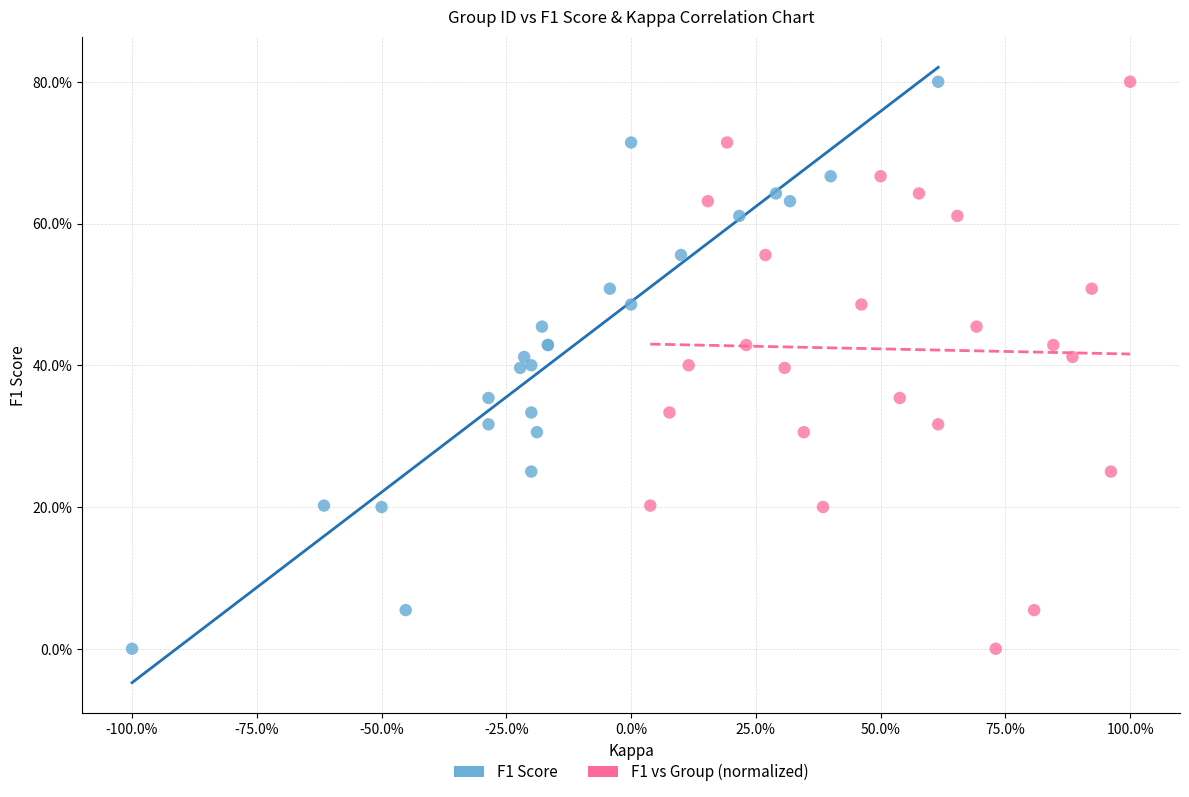

What are all the series names shown in the legend?

F1 Score, F1 vs Group (normalized)